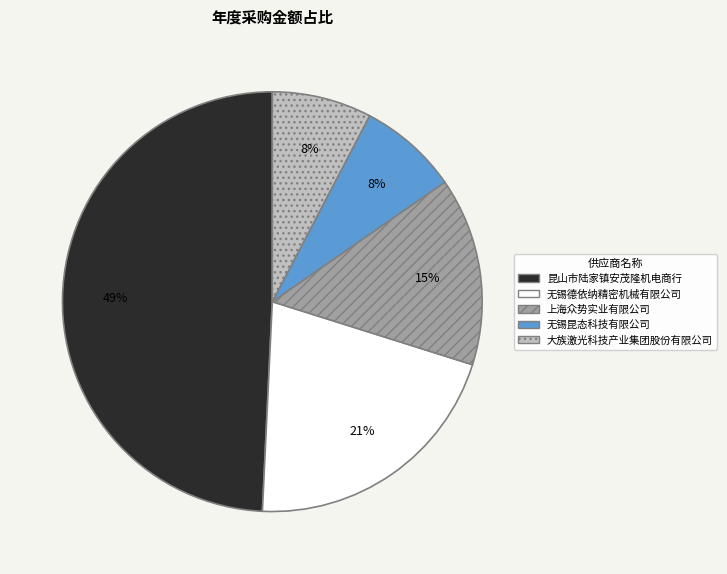

Do 无锡德依纳精密机械有限公司 and 上海众势实业有限公司 together represent more than half of the pie?

No